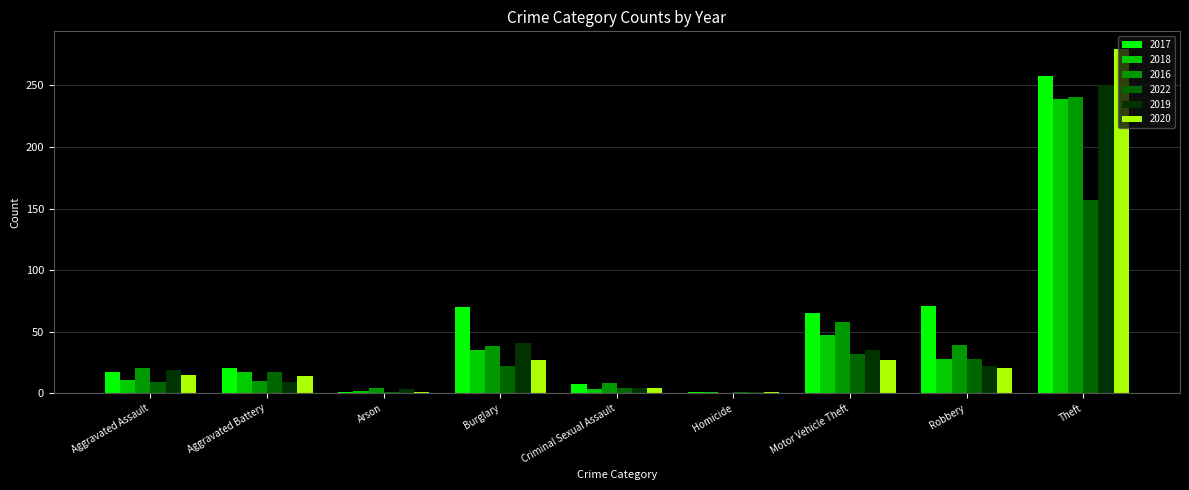

At which label is 2019 closest to 125?

Burglary